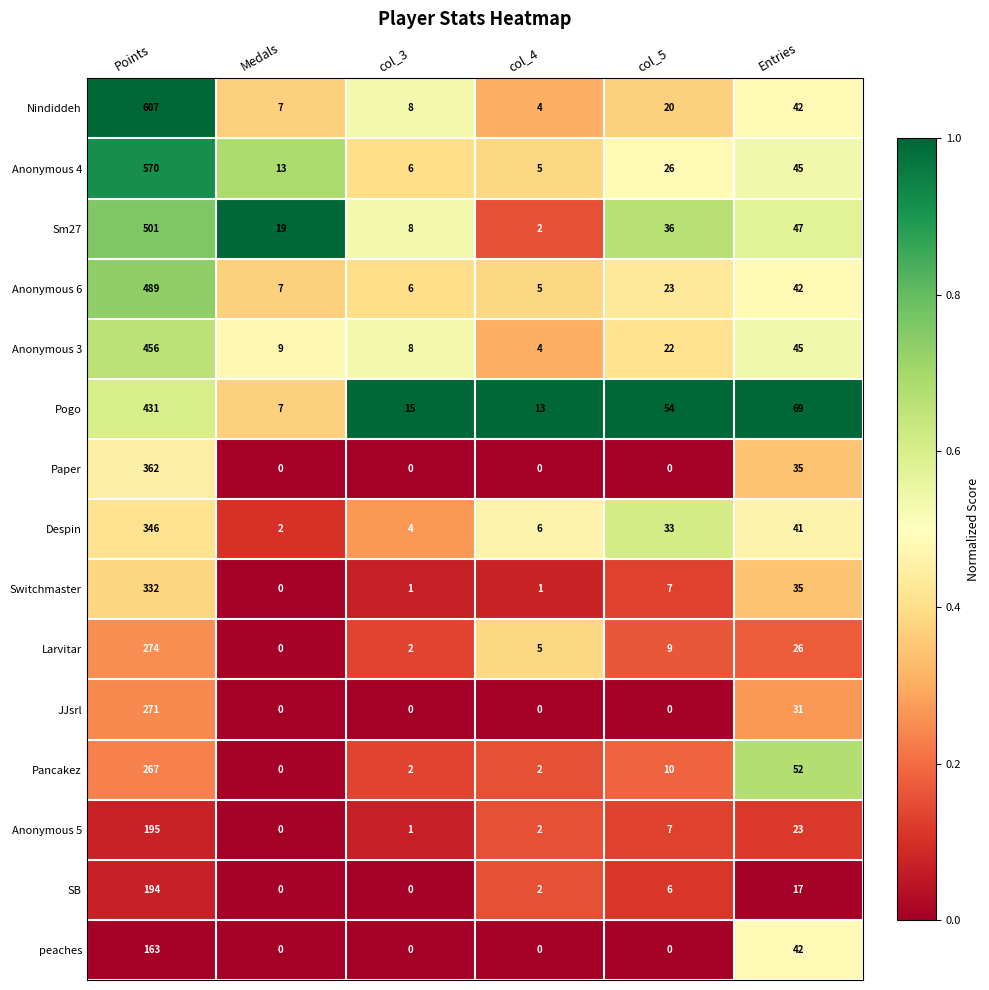

What is the total value across all series at col_4?

51